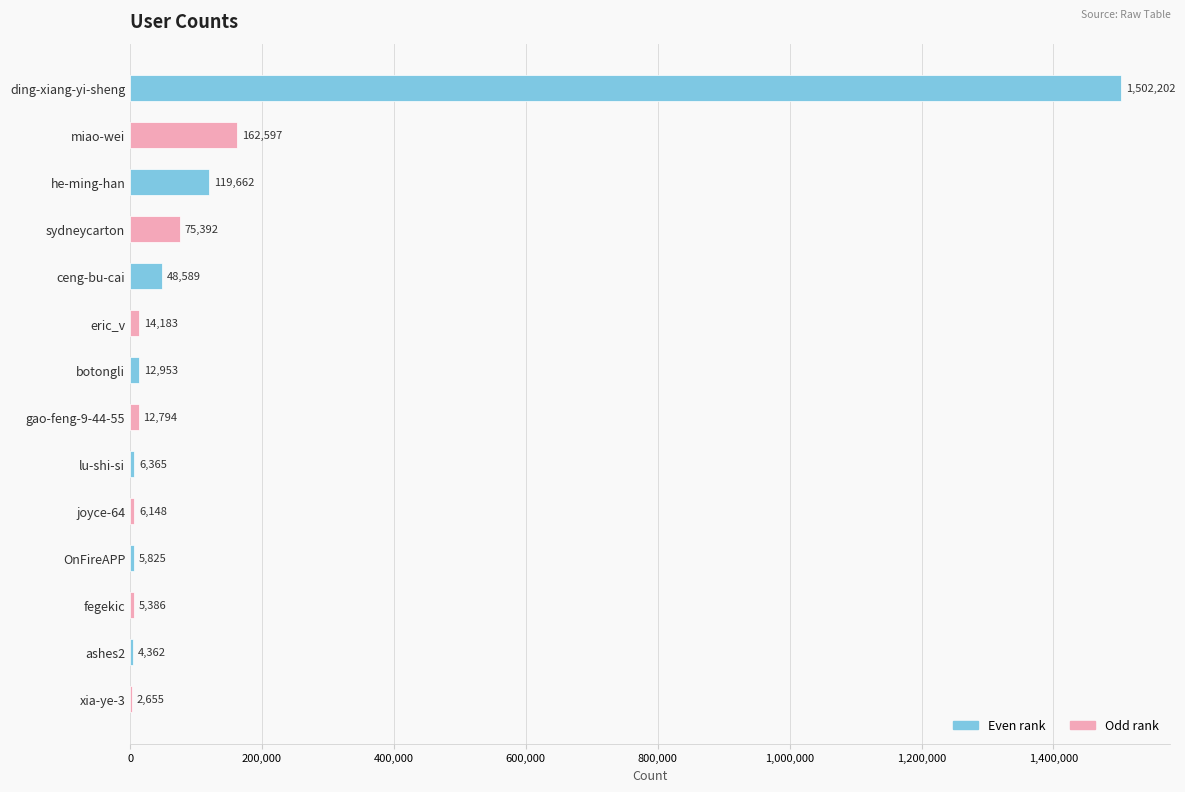

How many distinct data groups are displayed?

1